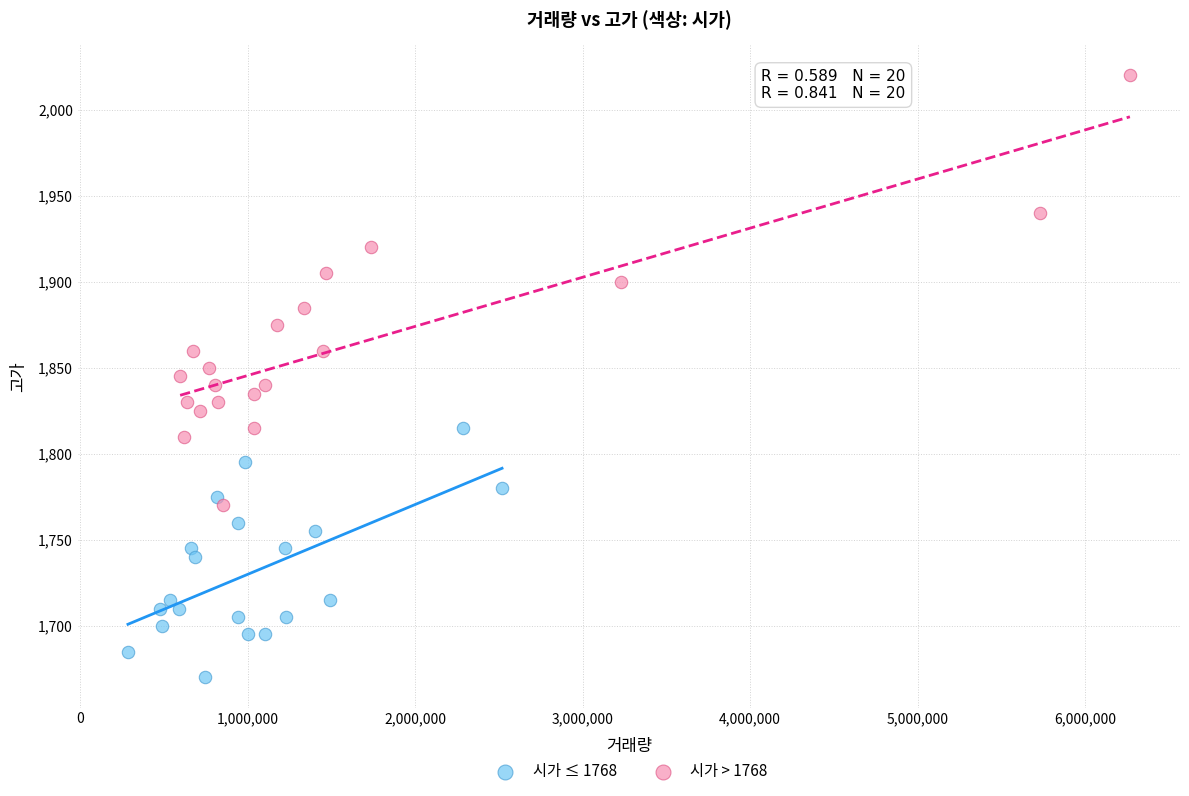

Which series reaches the maximum Y coordinate?

시가 > 1768